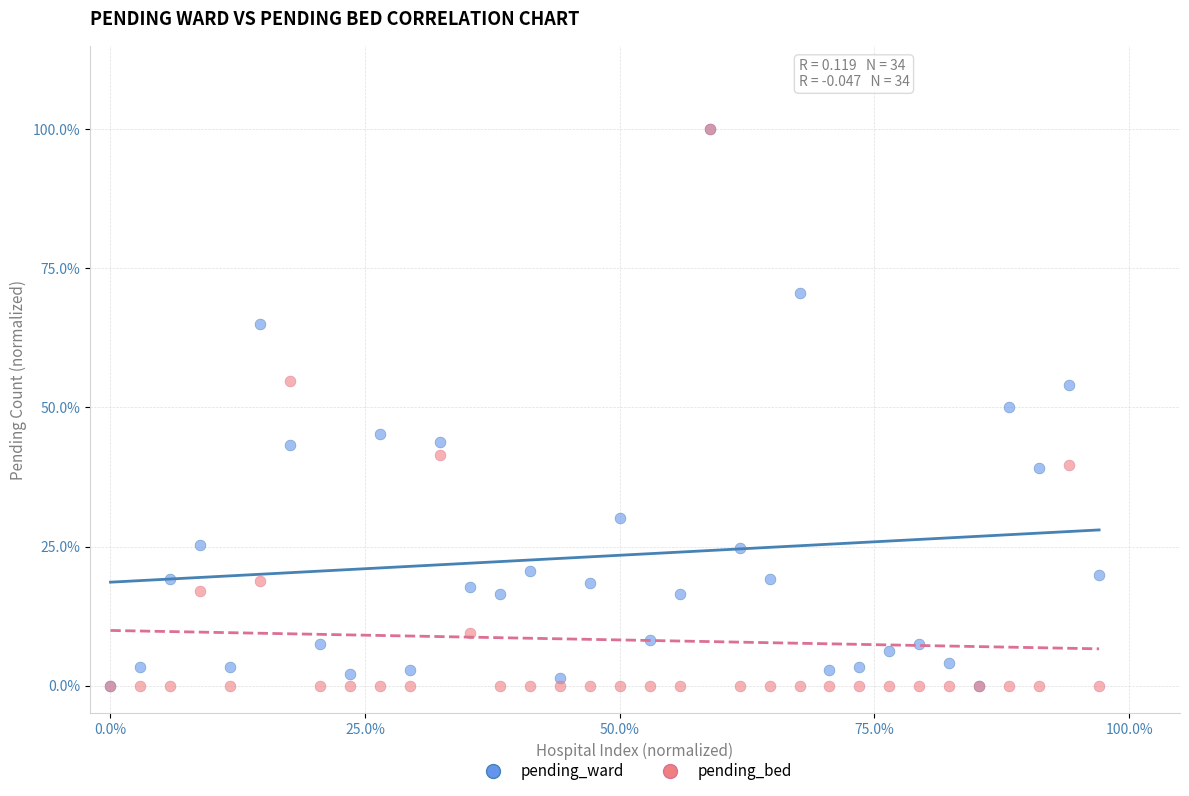

What are all the series names shown in the legend?

pending_ward, pending_bed